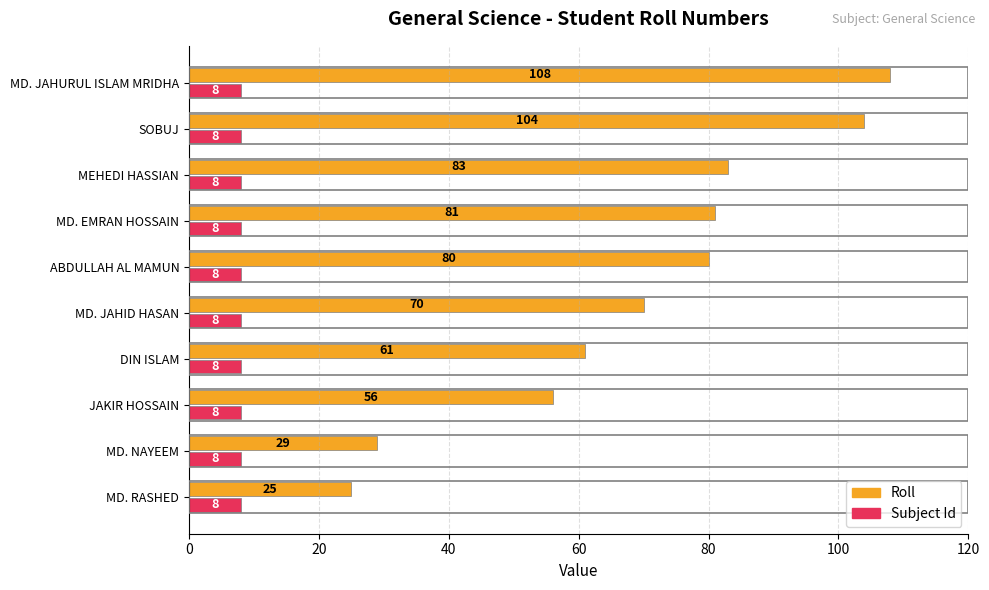

What are all the series names shown in the legend?

Roll, Subject Id